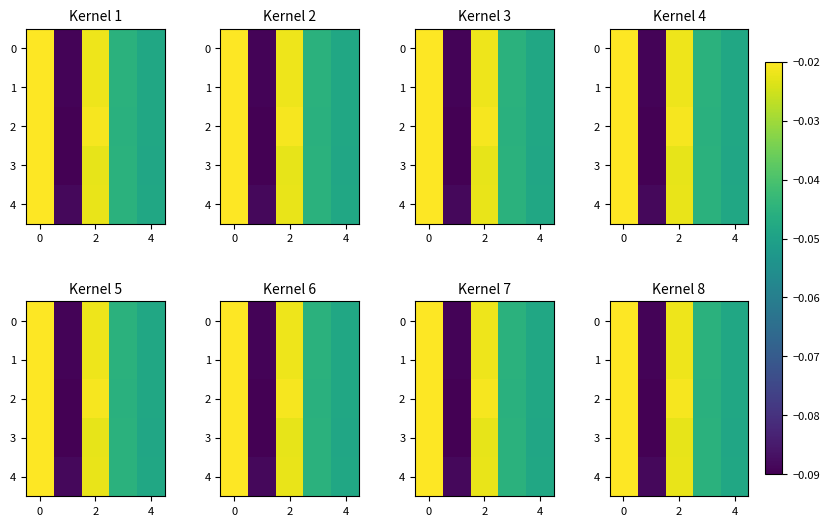

The value of row_0 at −2 is -0.0. True or false?

False